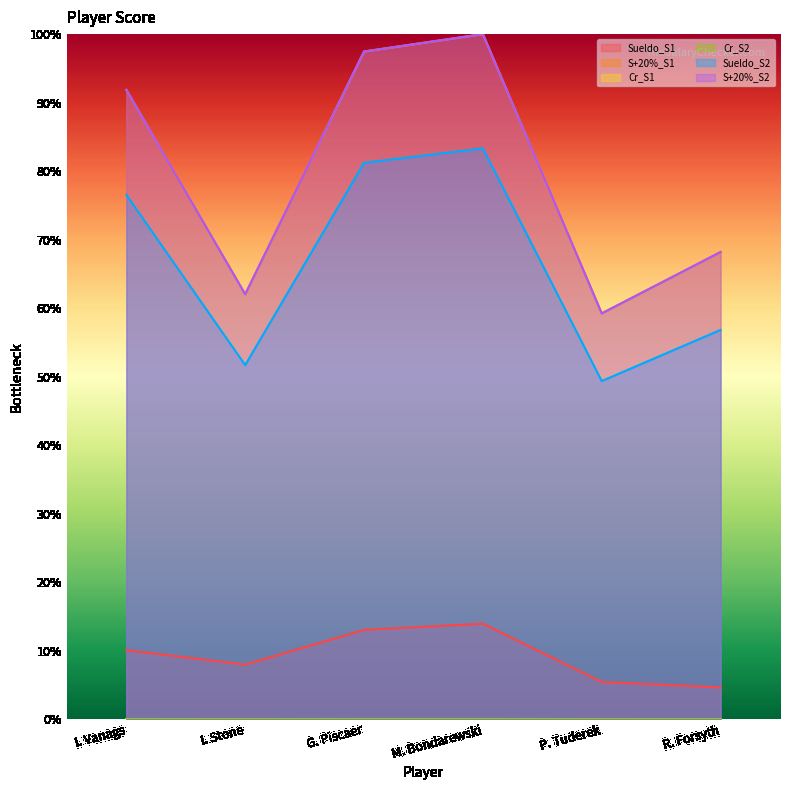

Which series has the widest spread of values?

S+20%_S1